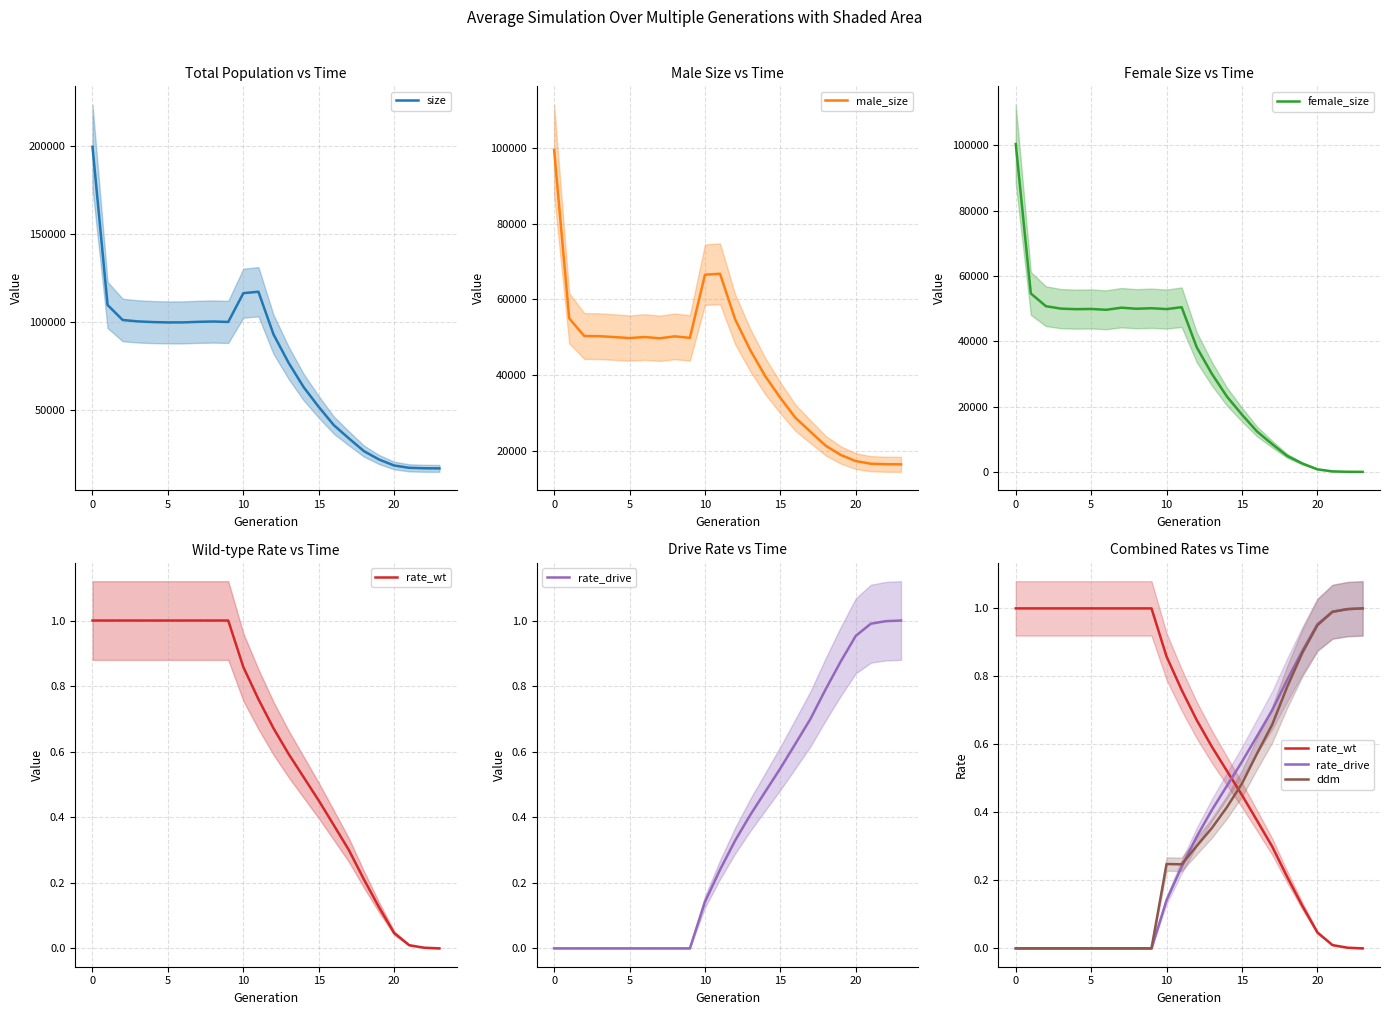

What is the lowest value of the size series?

16500